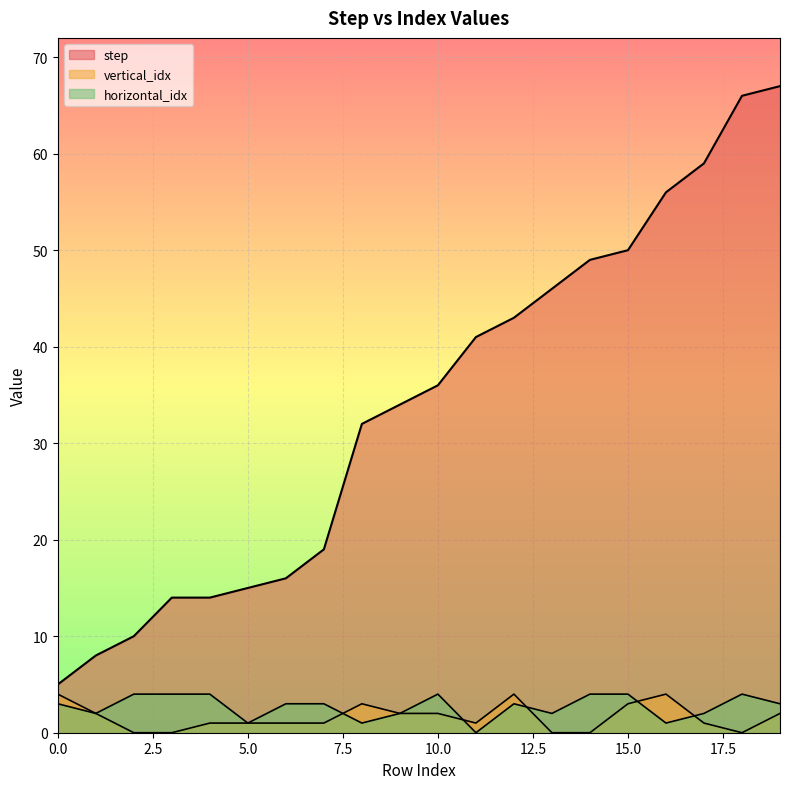

What is the maximum value for step?

67